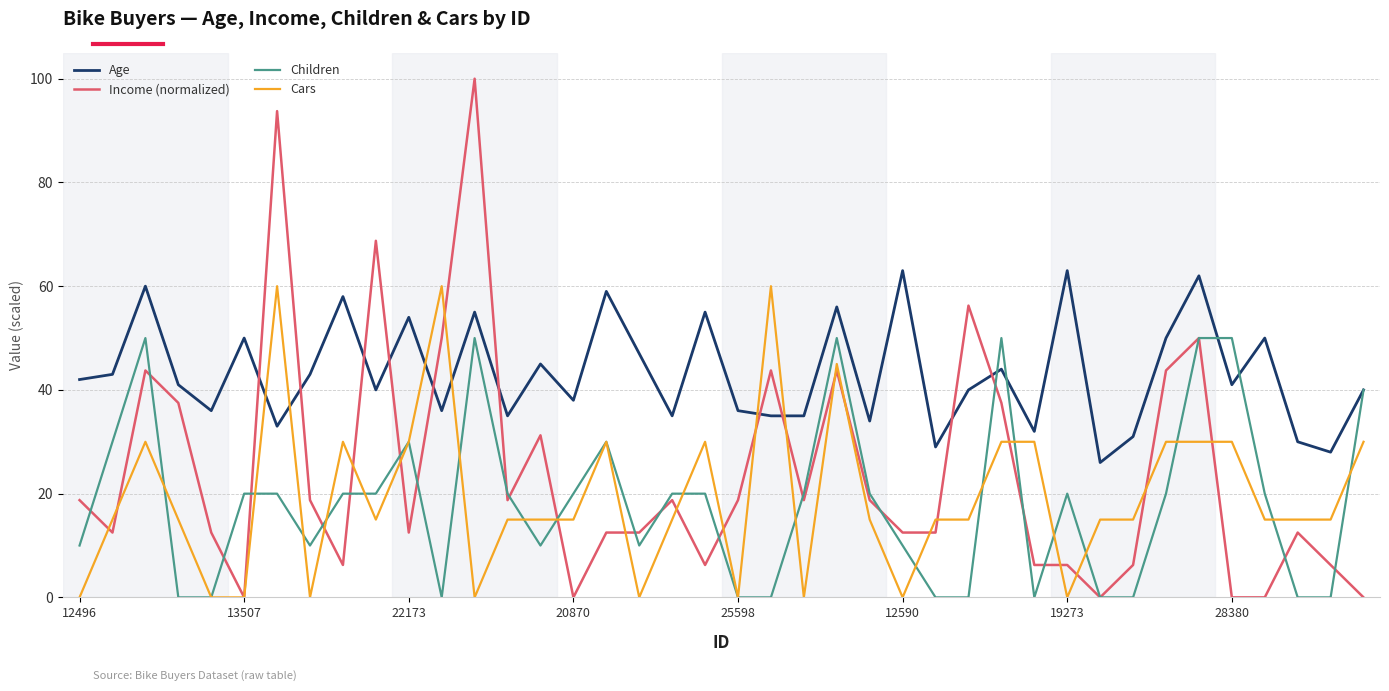

Which series has the largest range (max minus min)?

Income (normalized)